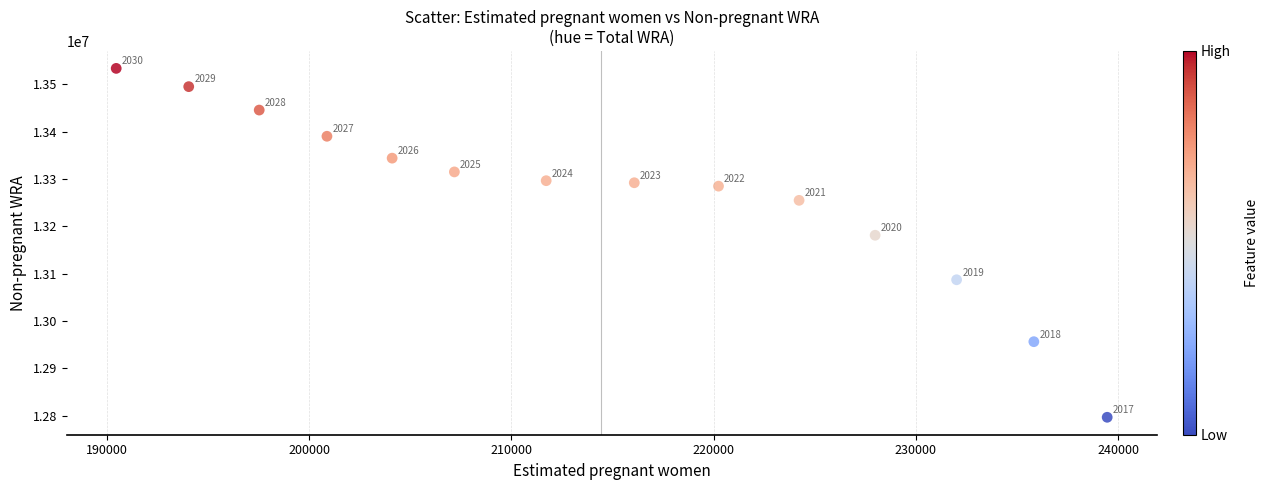

What is the range of Y values (max minus min)?

737068.4